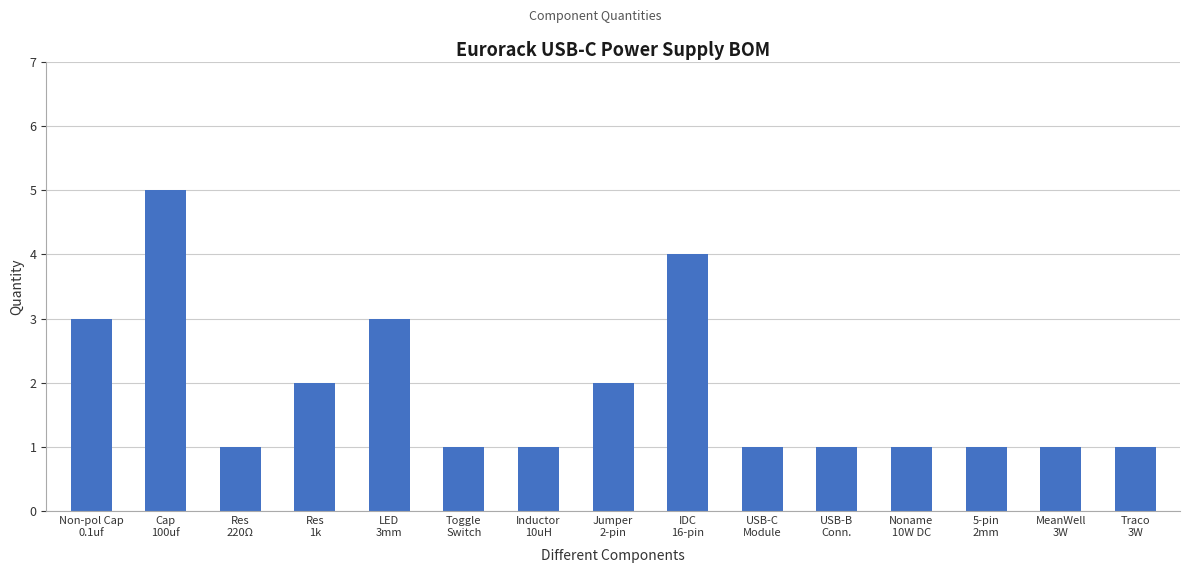

Reading right to left, list all the values displayed in this chart.

Traco
3W=1	MeanWell
3W=1	5-pin
2mm=1	Noname
10W DC=1	USB-B
Conn.=1	USB-C
Module=1	IDC
16-pin=4	Jumper
2-pin=2	Inductor
10uH=1	Toggle
Switch=1	LED
3mm=3	Res
1k=2	Res
220Ω=1	Cap
100uf=5	Non-pol Cap
0.1uf=3